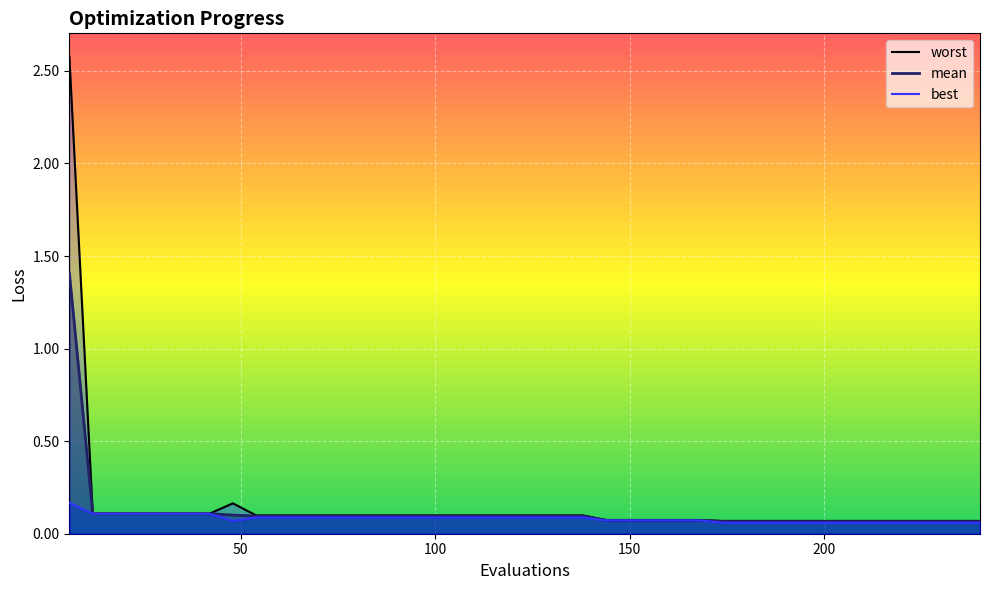

At which category is the sum across all series the highest?

6